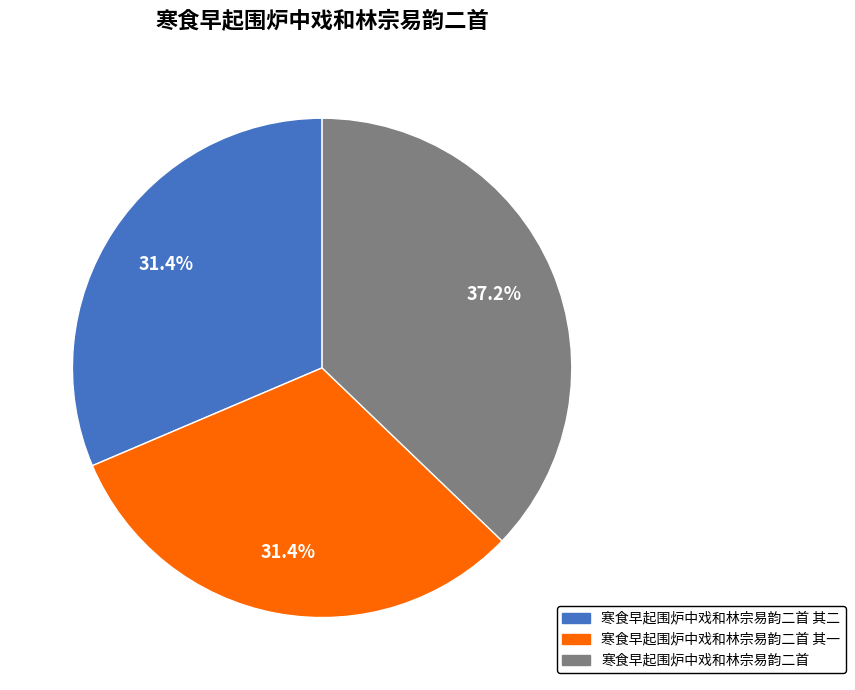

Is there any slice that represents more than half of the pie?

No